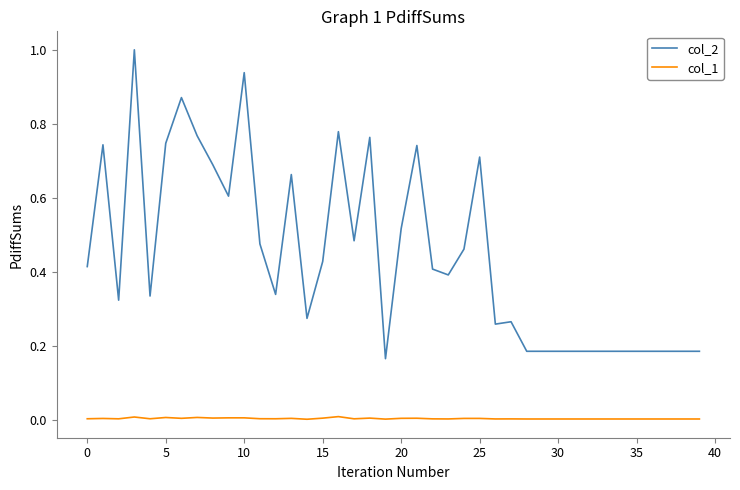

True or false: col_1 and col_2 cross at least once.

False